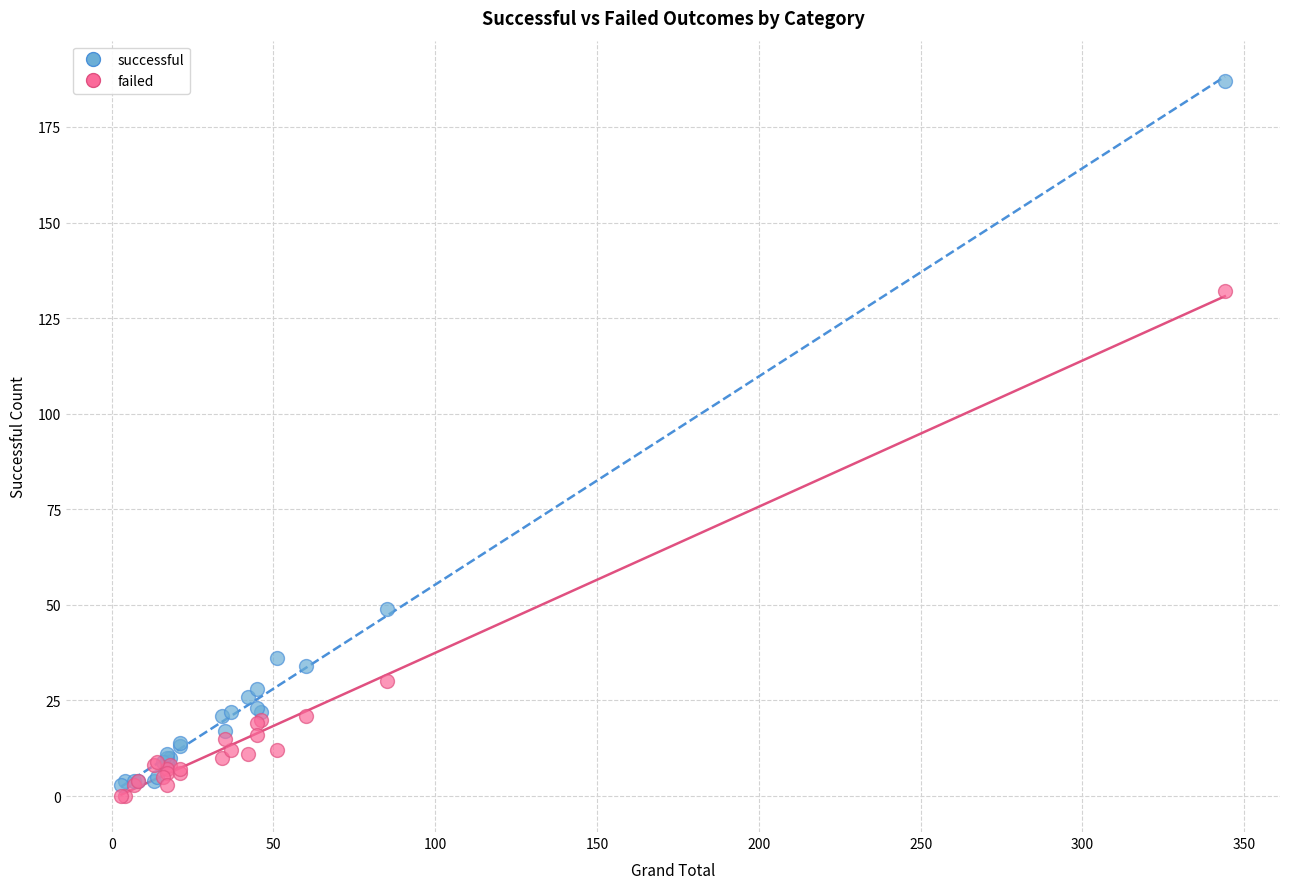

Which series reaches the maximum Y coordinate?

successful